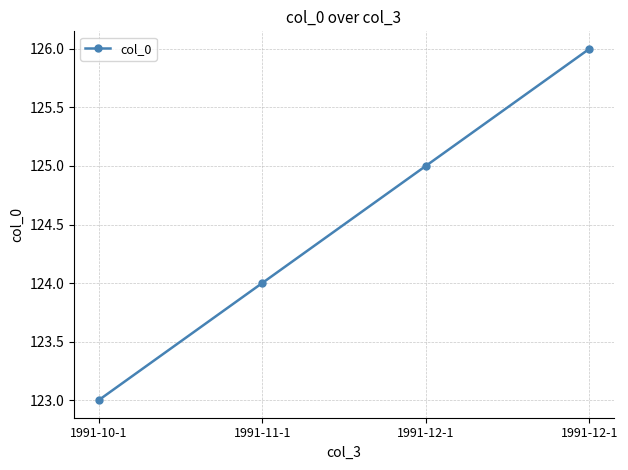

List the labels in order of value, smallest first.

1991-10-1, 1991-11-1, 1991-12-1, 1991-12-1